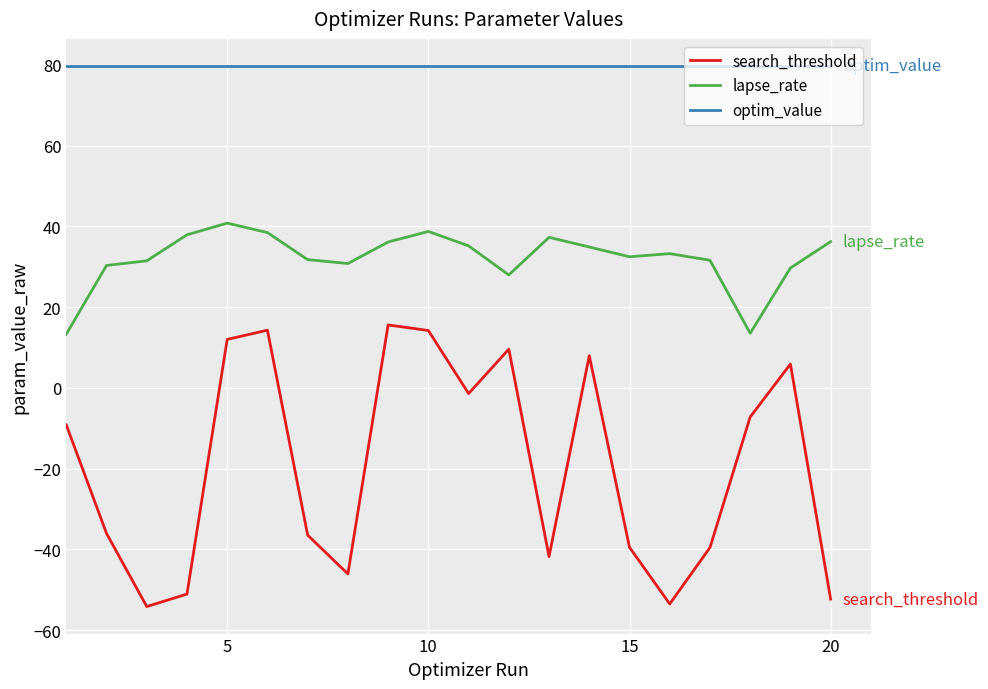

What are all the series names shown in the legend?

search_threshold, lapse_rate, optim_value